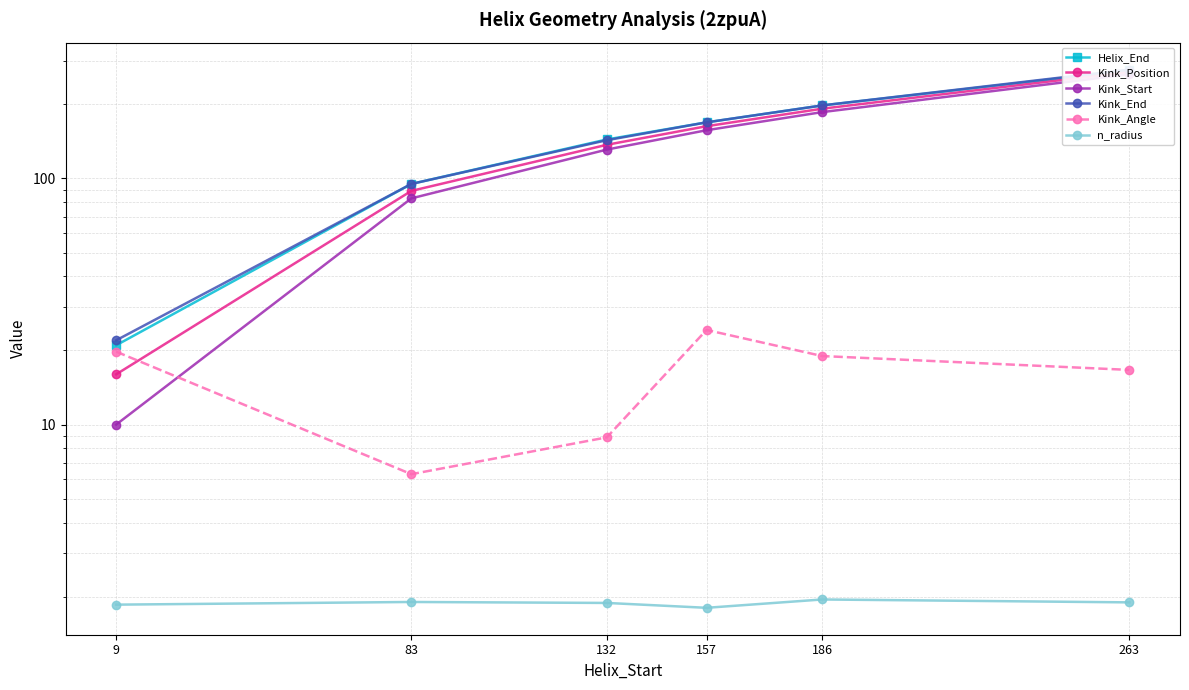

Is this an area chart (filled region under the line)?

No